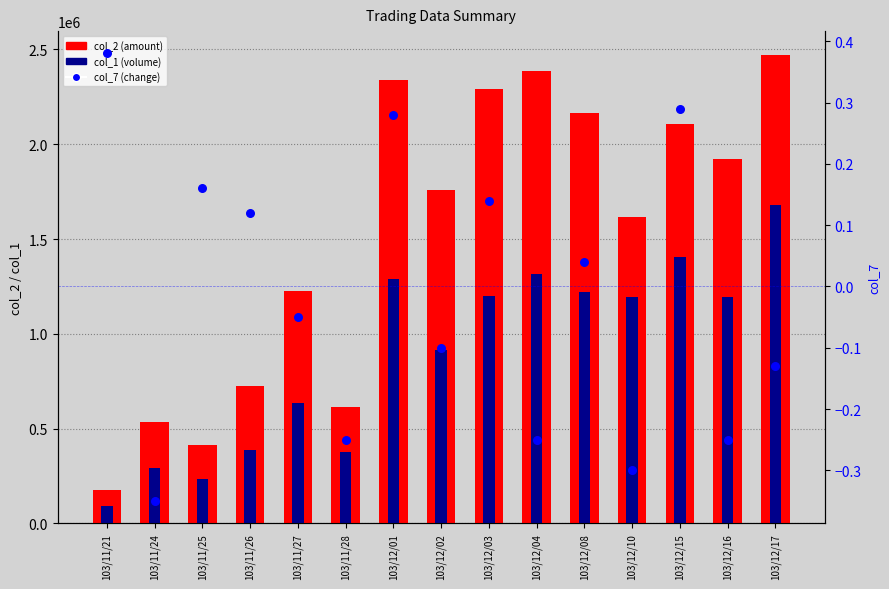

What are all the series names shown in the legend?

col_2 (amount), col_1 (volume), col_7 (change)